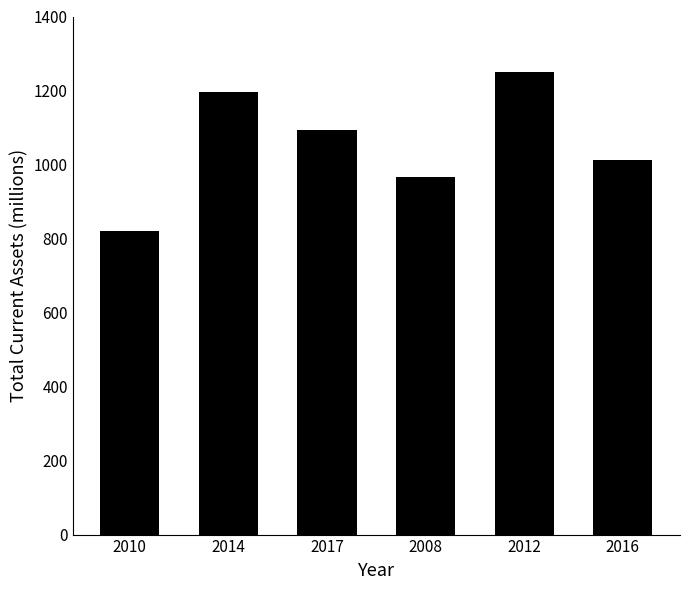

What is the sum of all values?

6337